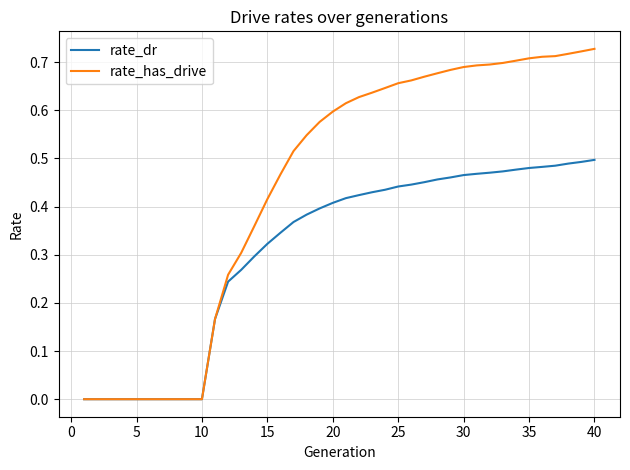

Which series has the widest spread of values?

rate_has_drive